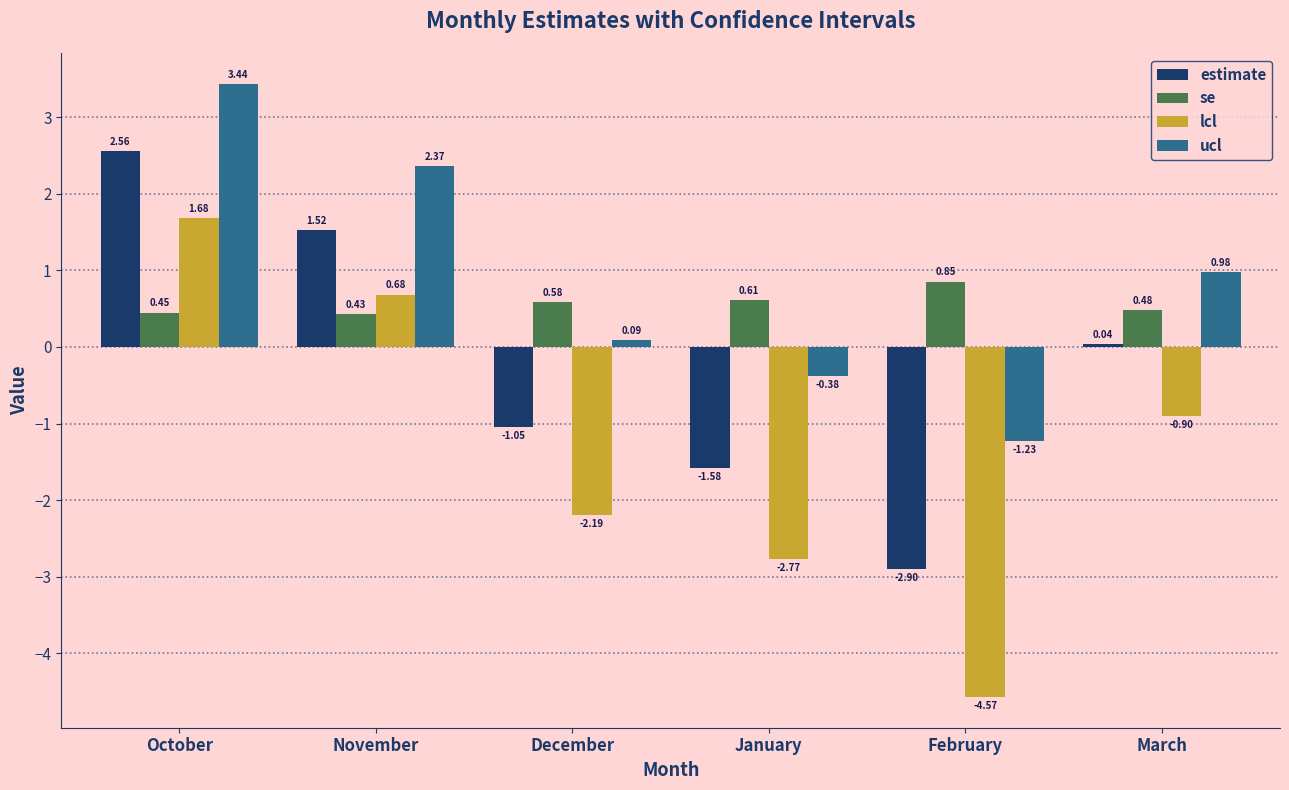

Which category has the lowest value across all series?

February